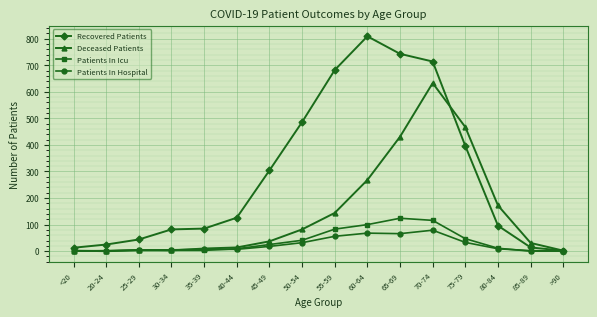

What is the label of the 16th point from the left?

>90